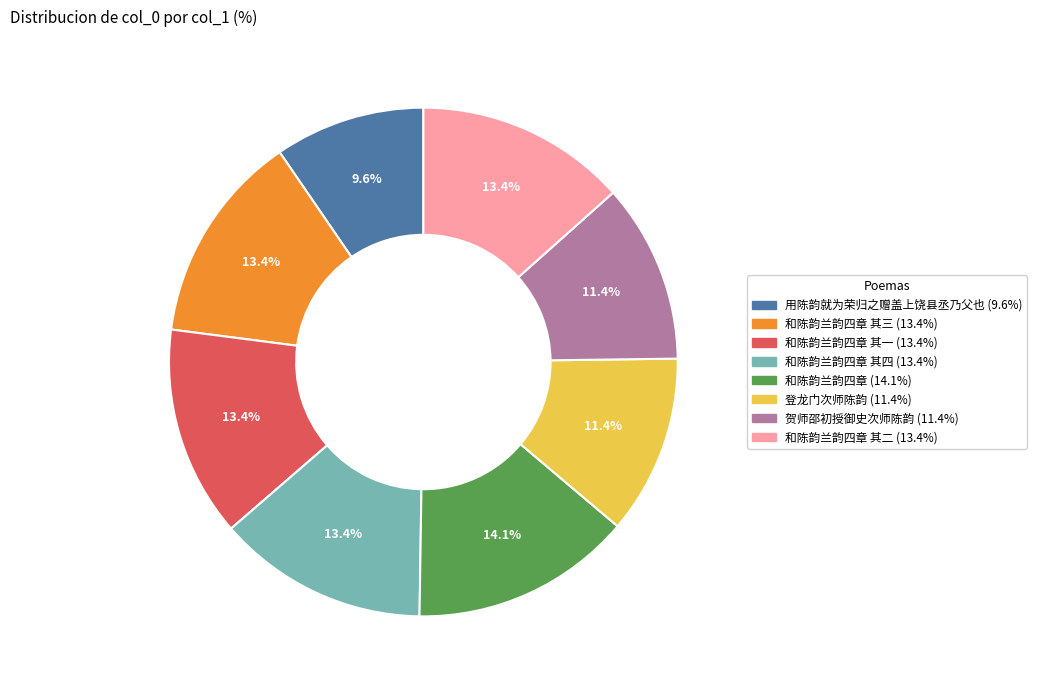

Do 和陈韵兰韵四章 其二 (13.4%) and 贺师邵初授御史次师陈韵 (11.4%) together represent more than half of the pie?

No